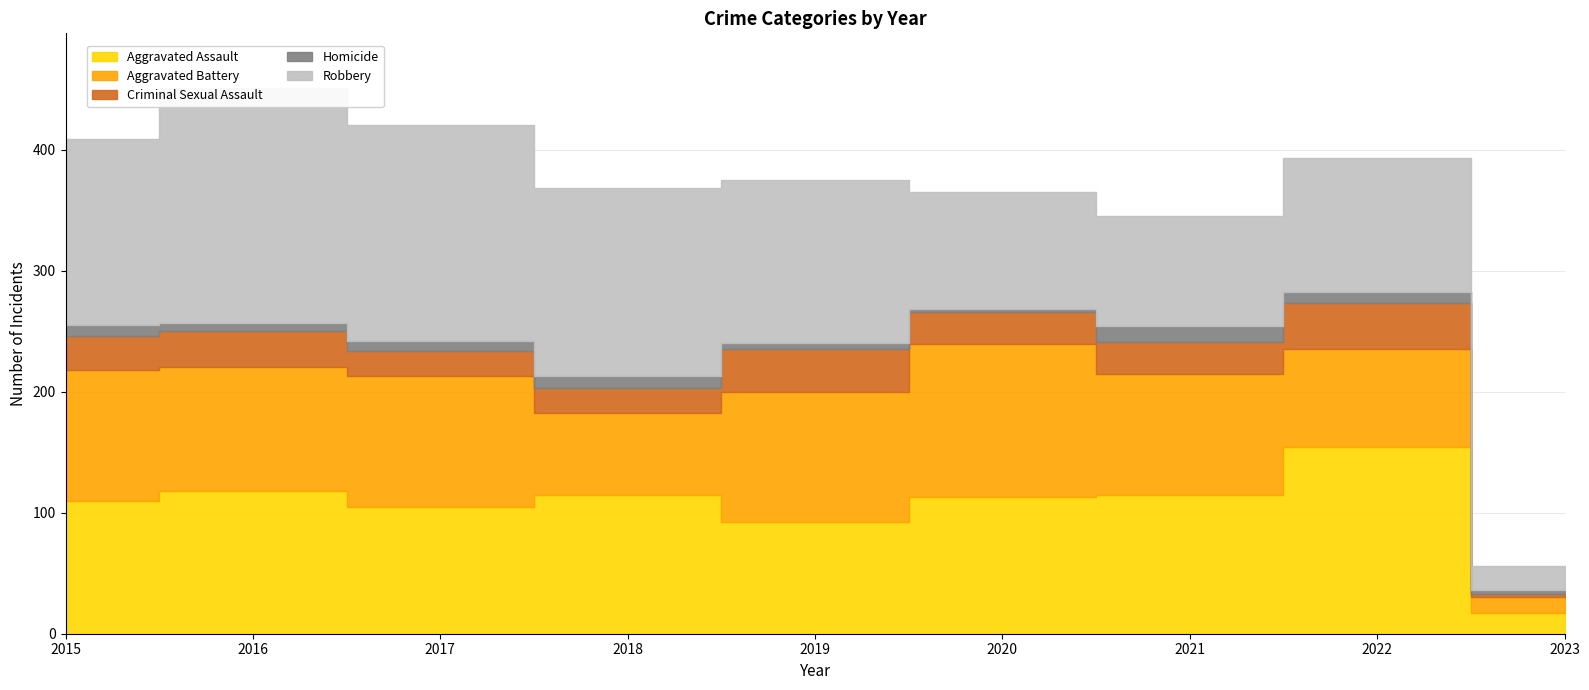

Reading right to left, transcribe all the data shown in this chart.

Aggravated Assault: 2023=17	2022=154	2021=115	2020=113	2019=92	2018=115	2017=105	2016=118	2015=110
Aggravated Battery: 2023=13	2022=81	2021=100	2020=126	2019=108	2018=67	2017=108	2016=102	2015=108
Criminal Sexual Assault: 2023=3	2022=38	2021=26	2020=27	2019=35	2018=21	2017=21	2016=30	2015=28
Homicide: 2023=3	2022=9	2021=13	2020=2	2019=5	2018=10	2017=8	2016=7	2015=9
Robbery: 2023=20	2022=111	2021=91	2020=97	2019=135	2018=155	2017=178	2016=194	2015=154